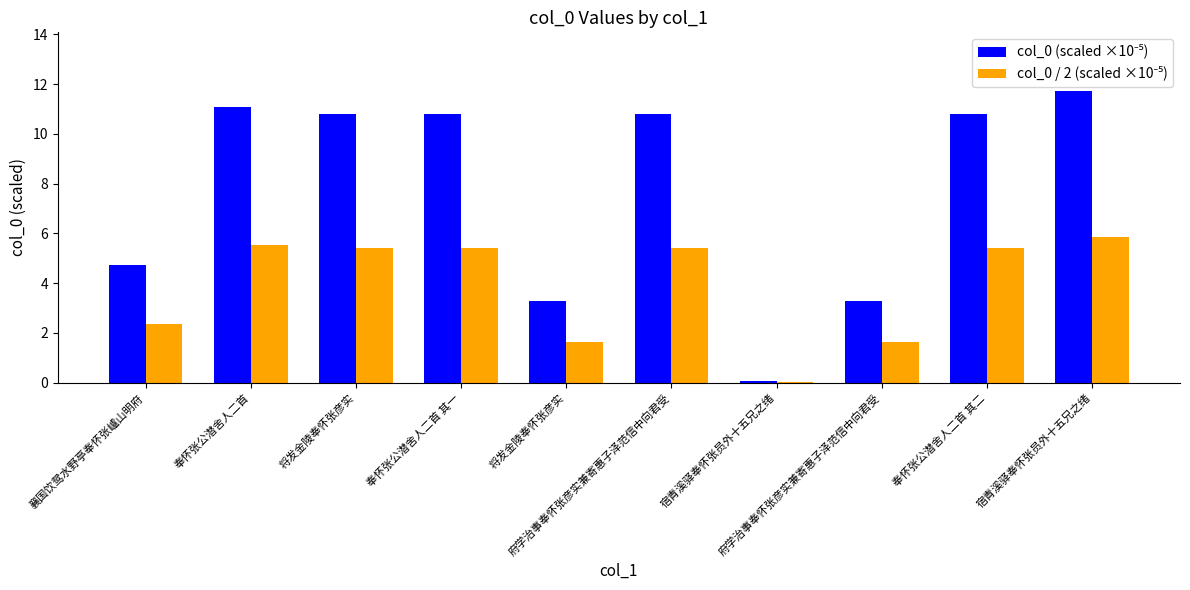

Is it true that col_0 (scaled ×10⁻⁵) equals 6.2 at 奉怀张公潜舍人二首 其二?

False